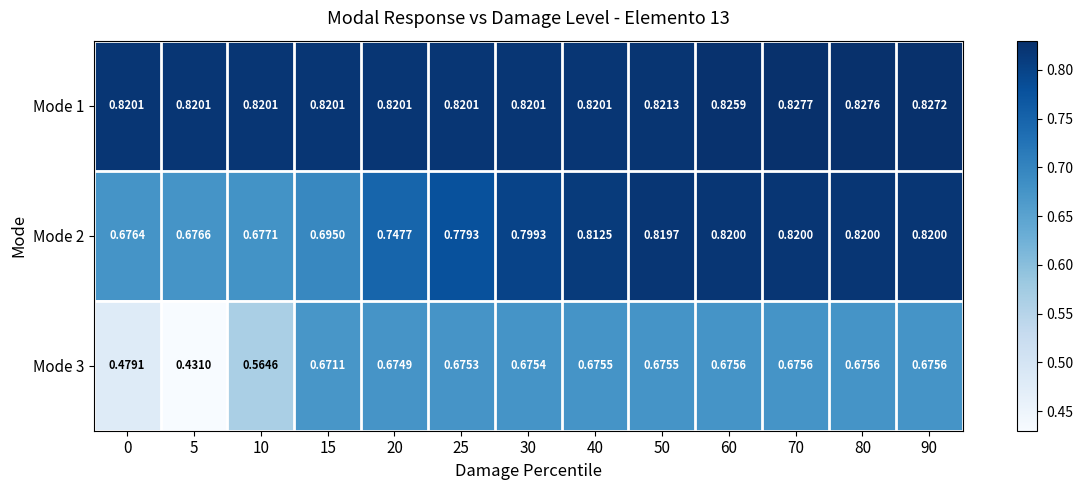

Which series has the largest total across all categories?

Mode 1